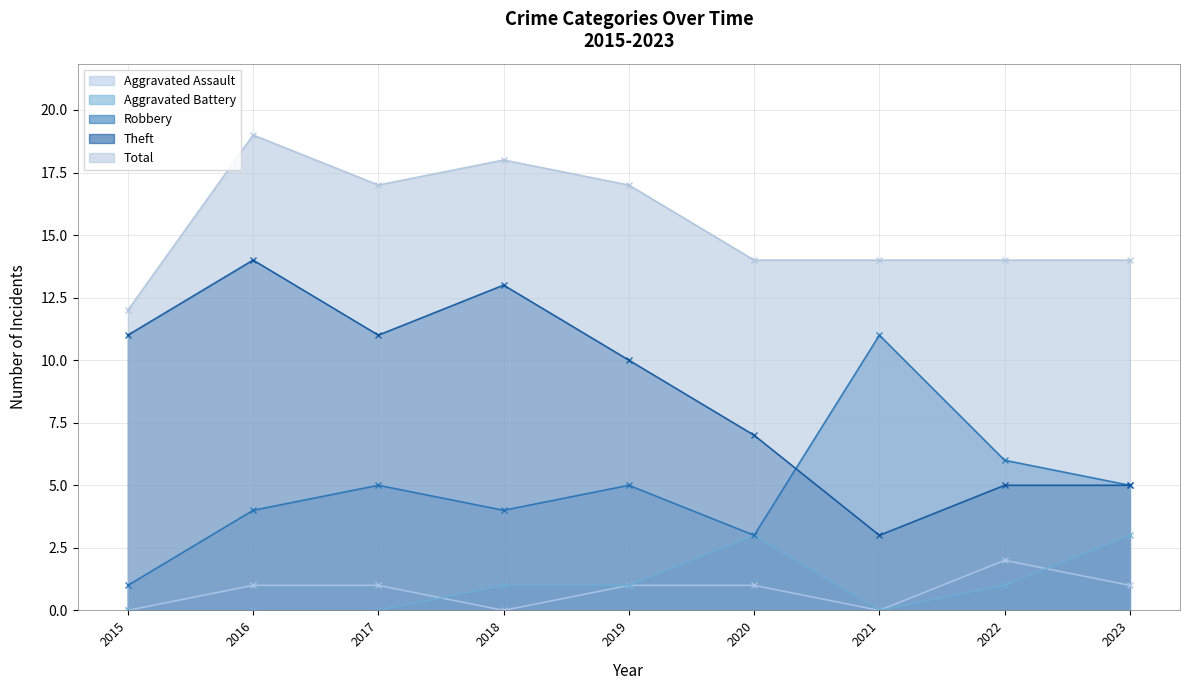

True or false: Theft and Aggravated Assault cross at least once.

False